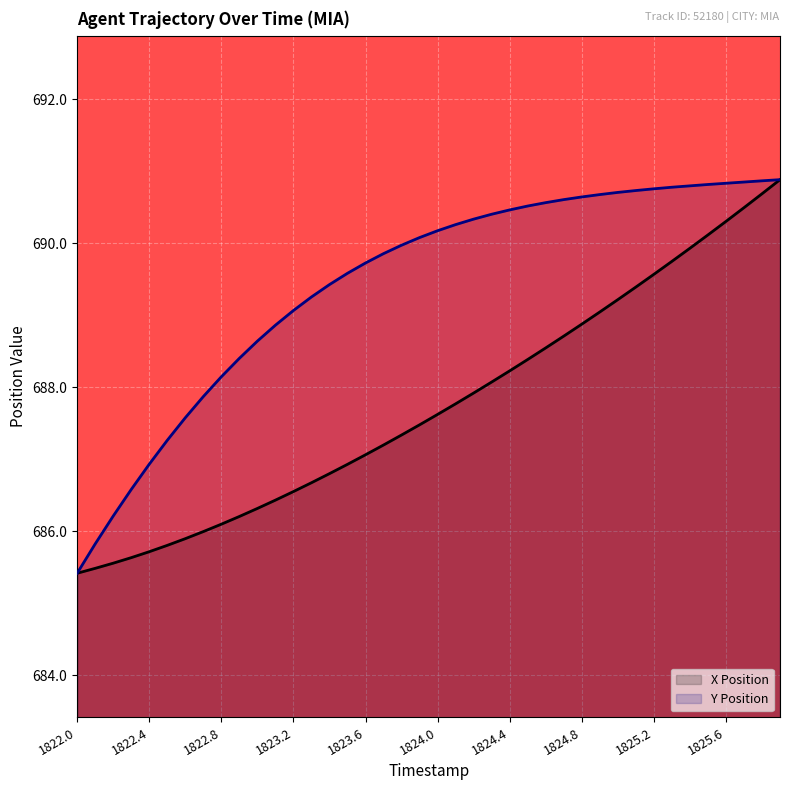

Rank the categories by X Position value from lowest to highest.

1822.0, 1822.1, 1822.2, 1822.3, 1822.4, 1822.5, 1822.6, 1822.7, 1822.8, 1822.9, 1823.0, 1823.1, 1823.2, 1823.3, 1823.4, 1823.5, 1823.6, 1823.7, 1823.8, 1823.9, 1824.0, 1824.1, 1824.2, 1824.3, 1824.4, 1824.5, 1824.6, 1824.7, 1824.8, 1824.9, 1825.0, 1825.1, 1825.2, 1825.3, 1825.4, 1825.5, 1825.6, 1825.7, 1825.8, 1825.9